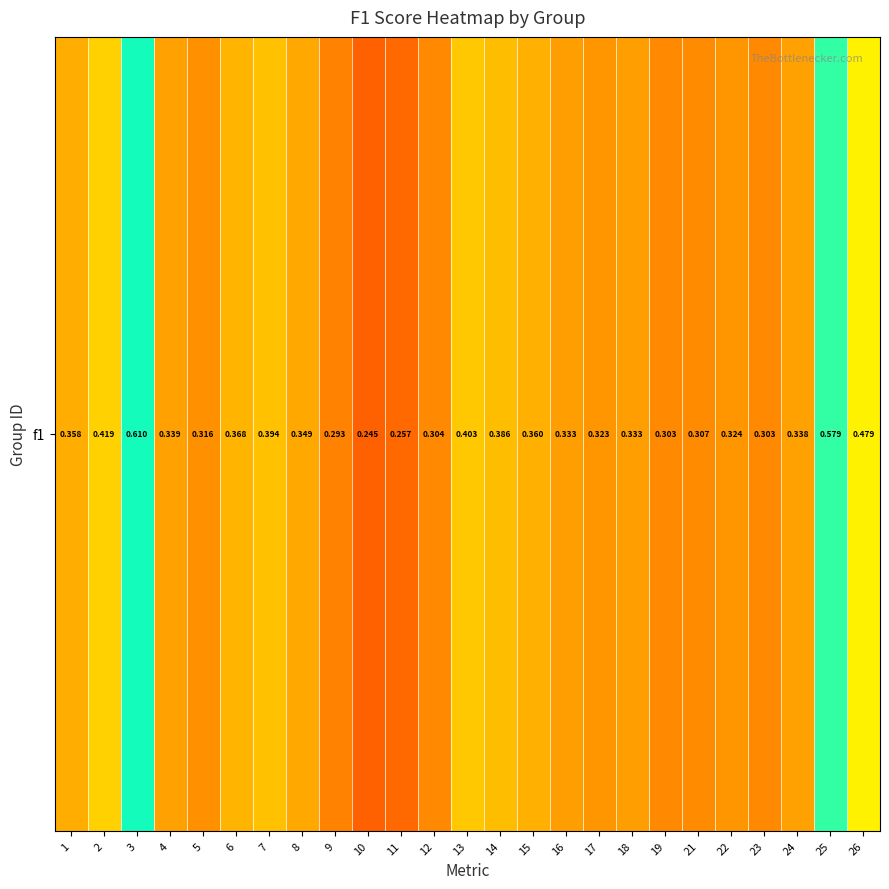

Reading right to left, transcribe all the data shown in this chart.

26=0.5	25=0.6	24=0.3	23=0.3	22=0.3	21=0.3	19=0.3	18=0.3	17=0.3	16=0.3	15=0.4	14=0.4	13=0.4	12=0.3	11=0.3	10=0.2	9=0.3	8=0.3	7=0.4	6=0.4	5=0.3	4=0.3	3=0.6	2=0.4	1=0.4